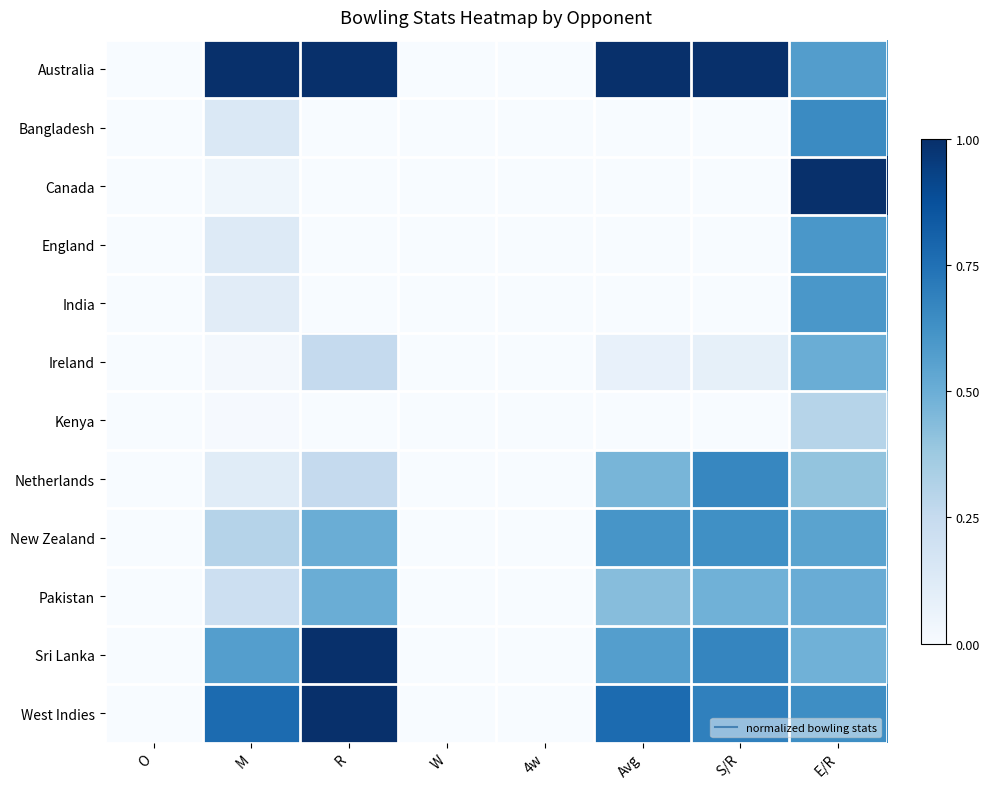

How many series are shown in this chart?

12